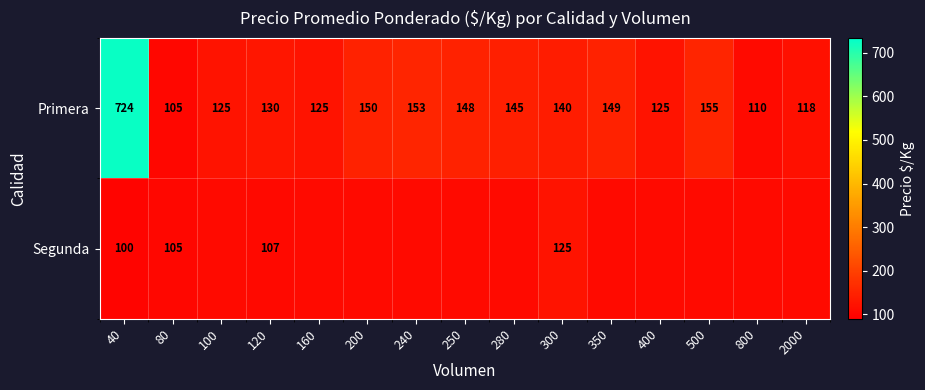

Rank the series at 40 from highest to lowest value.

Primera, Segunda